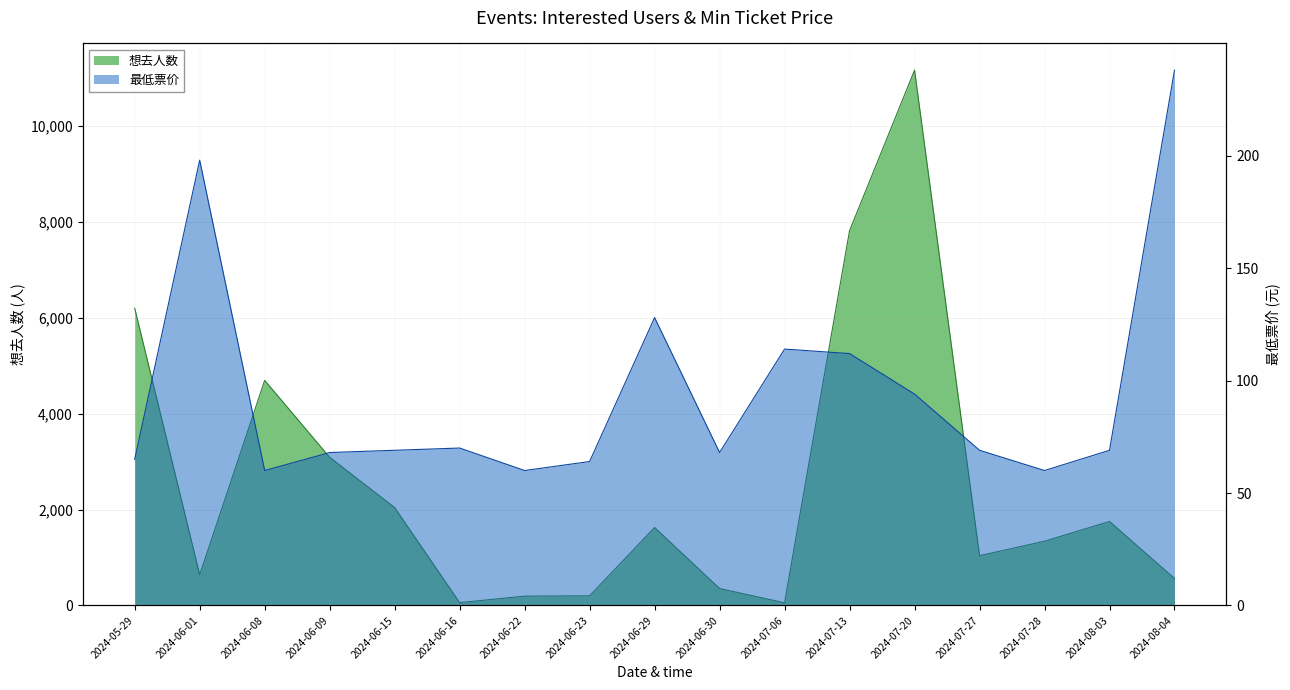

What is the value of the 想去人数 point at the 15th from the left?

1340